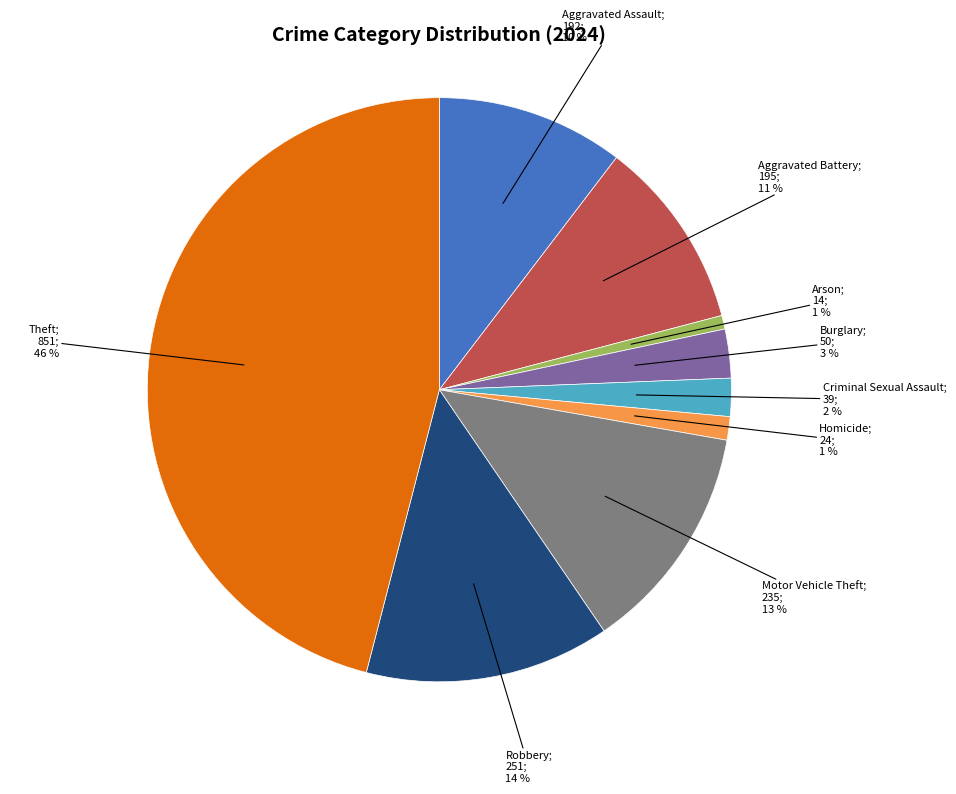

Does any single category account for the majority?

No